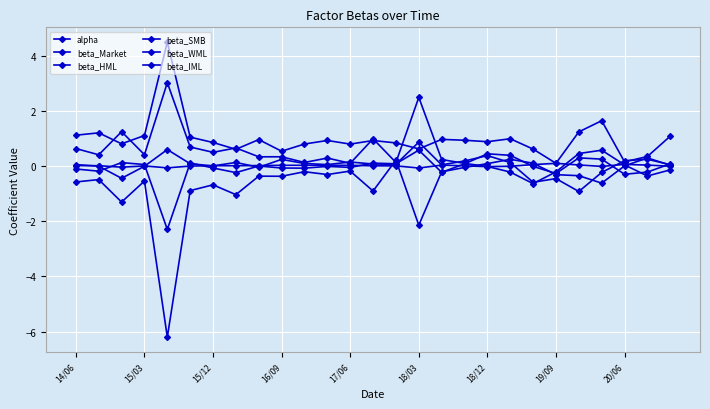

What is the difference between the maximum and second lowest values in the beta_WML series?

0.9